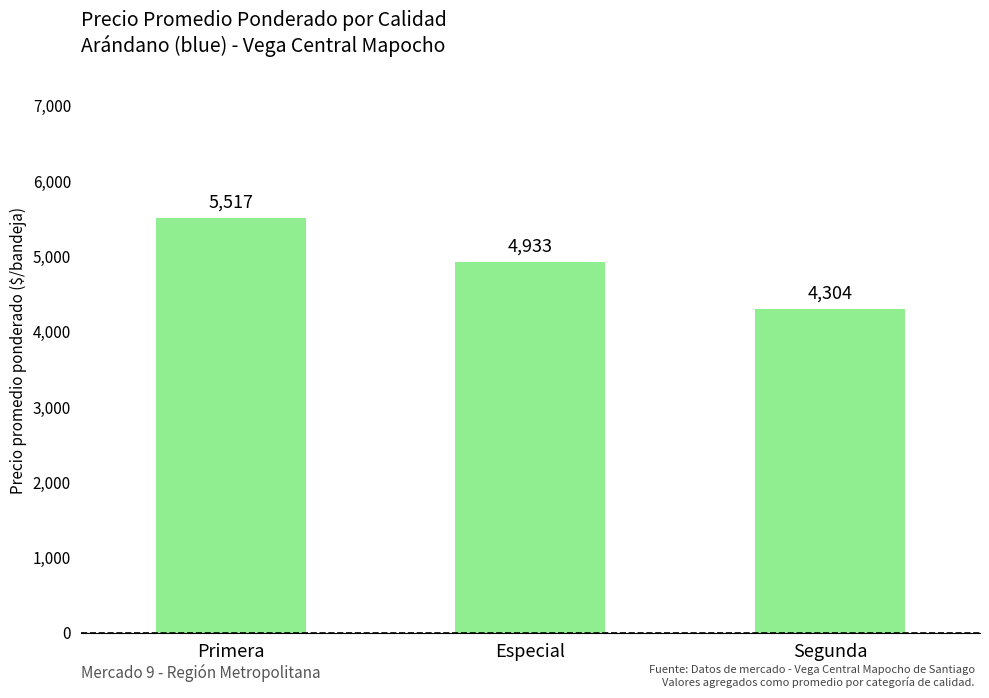

Reading left to right, list all the values displayed in this chart.

Primera=5517	Especial=4933	Segunda=4304